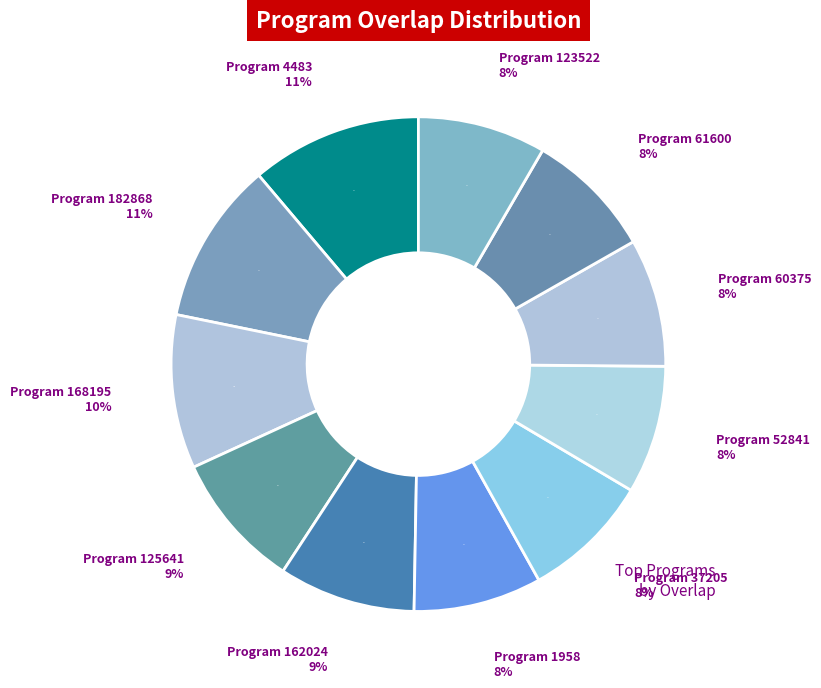

What is the largest slice in the pie chart?

4483